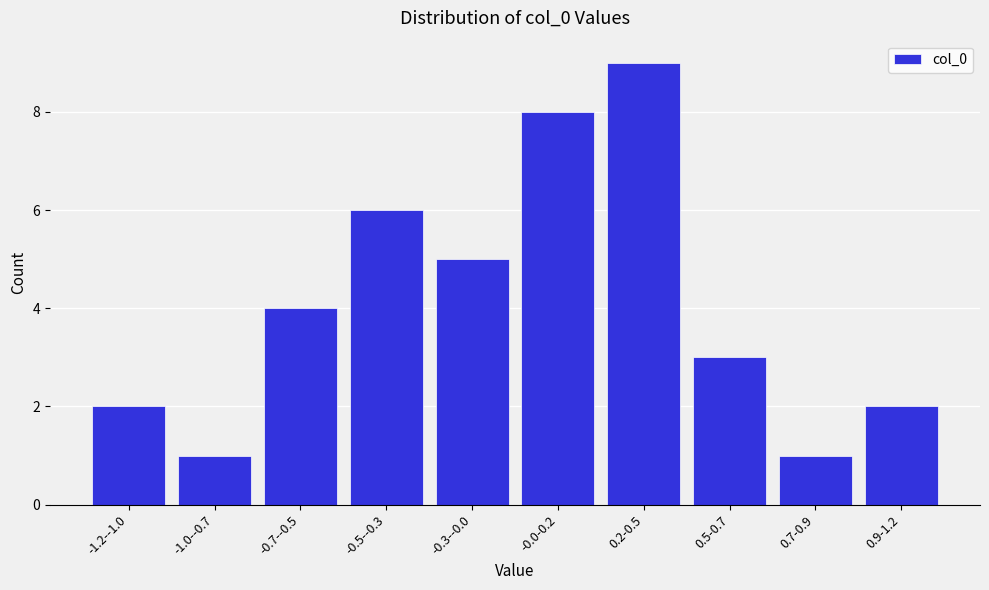

Reading right to left, extract all data points from this chart.

2	1	3	9	8	5	6	4	1	2